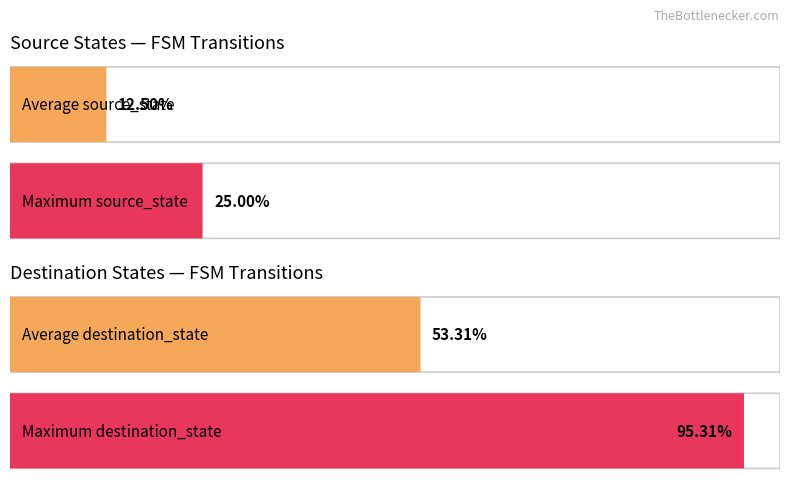

Which series has the largest total across all categories?

destination_state